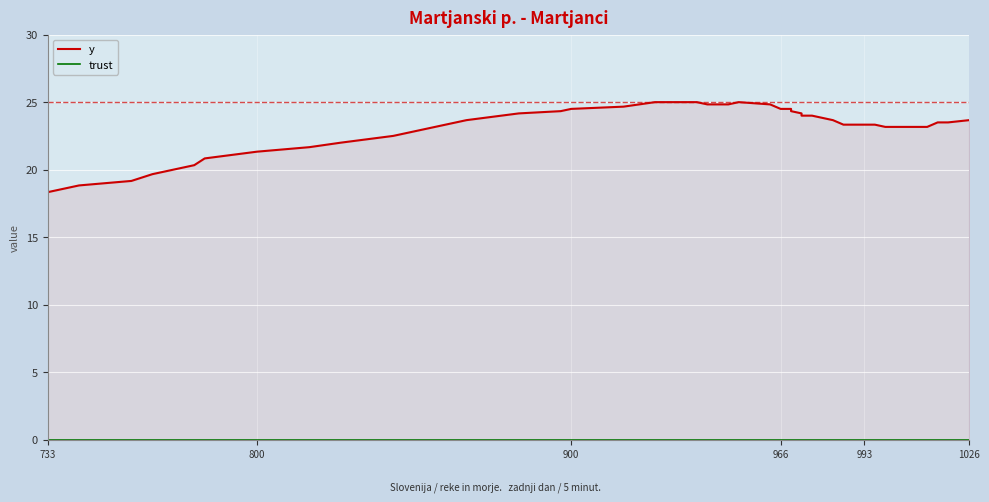

True or false: y has a value of 18.0 at 733.

True